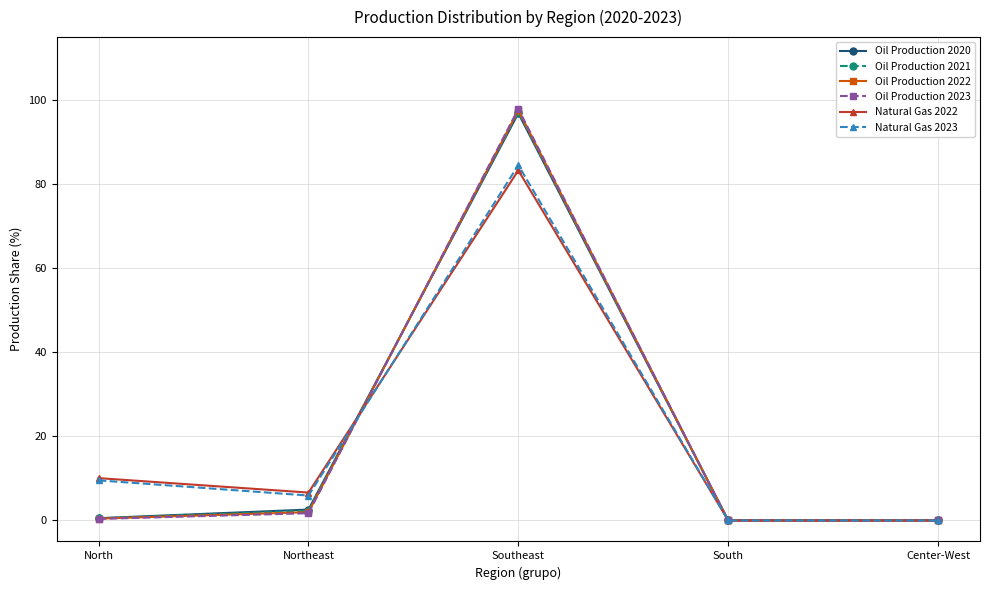

How many lines are shown in the chart?

6